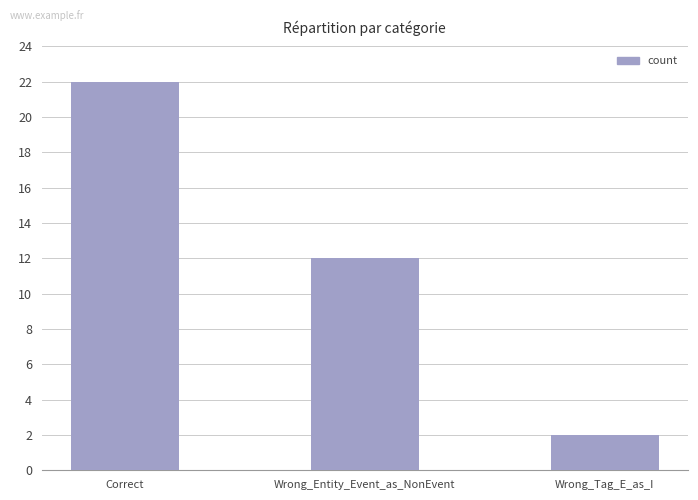

How many values are below 12?

1